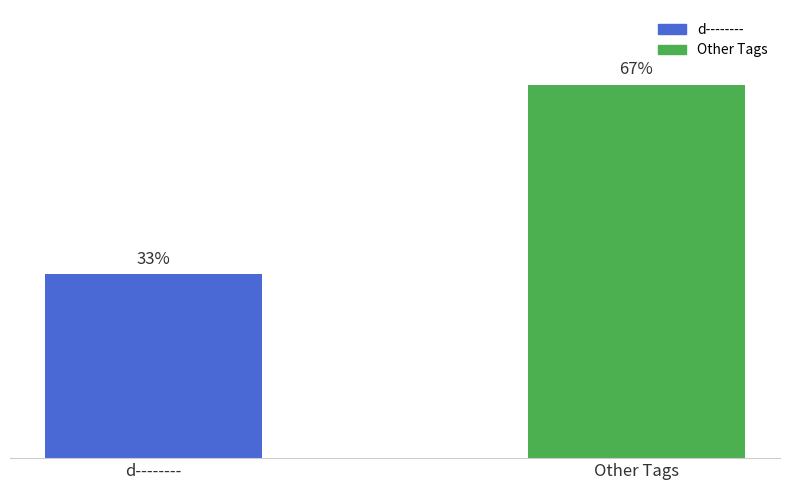

Are the bars horizontal?

No